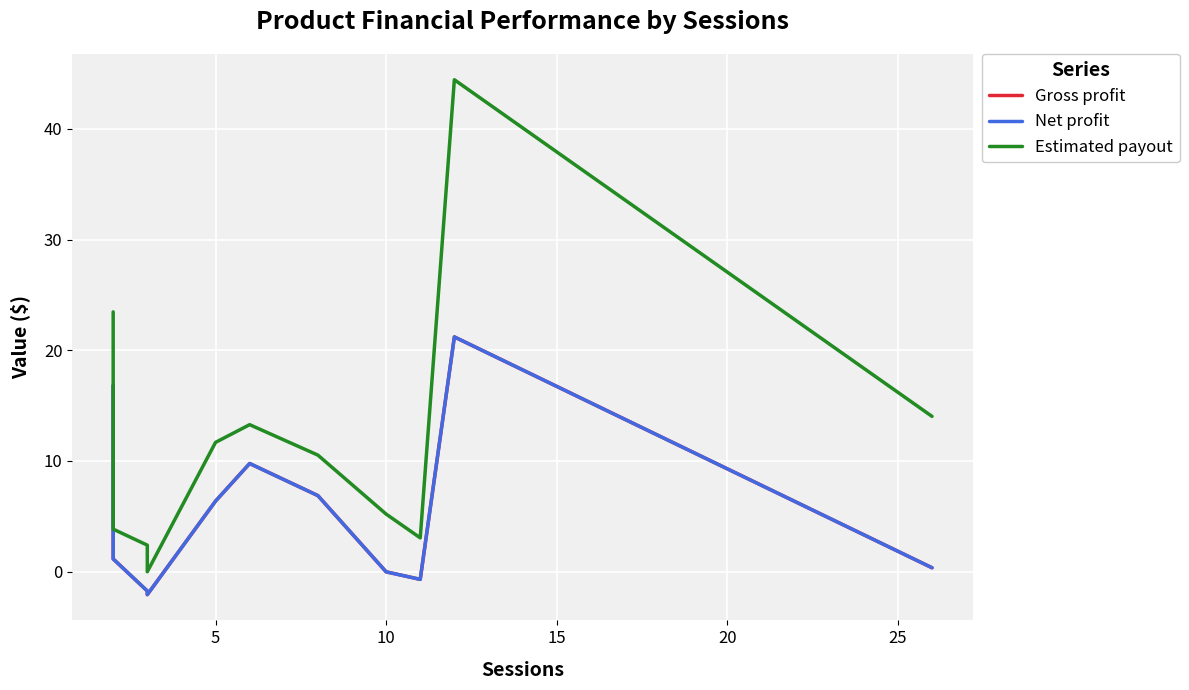

Reading left to right, list all the values displayed in this chart.

Gross profit: 16.8	9.4	1.2	1.1	-1.8	-2.1	6.4	9.8	6.9	-0.0	-0.7	21.2	0.3
Net profit: 16.8	9.4	1.2	1.1	-1.8	-2.1	6.4	9.8	6.9	-0.0	-0.7	21.2	0.3
Estimated payout: 23.5	13.7	3.9	3.8	2.4	-0.0	11.7	13.3	10.5	5.2	3.0	44.4	14.0